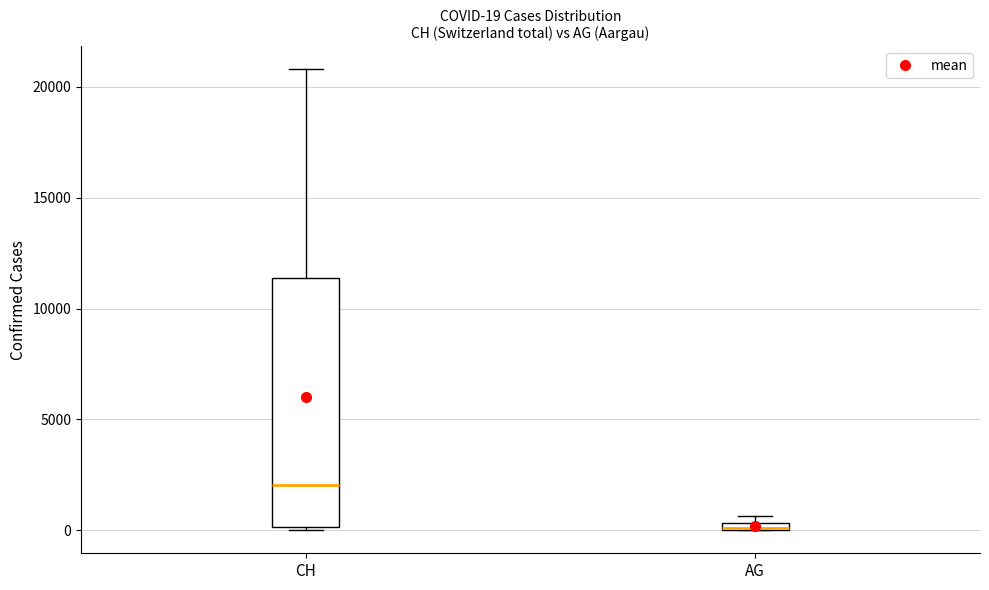

Comparing the boxes themselves (not the whiskers), which one is the tallest?

CH